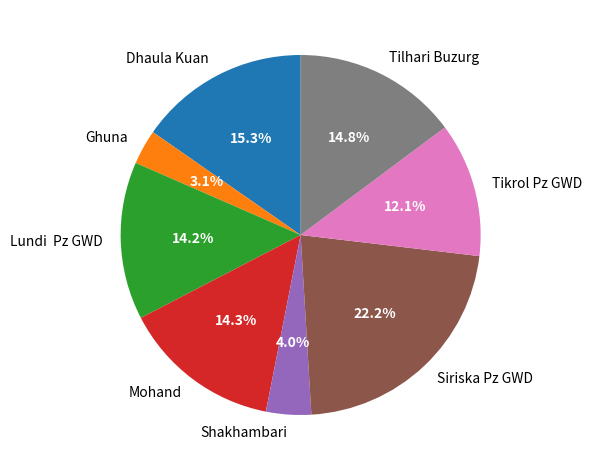

What percentage is the Tilhari Buzurg slice, to the nearest percent?

15%